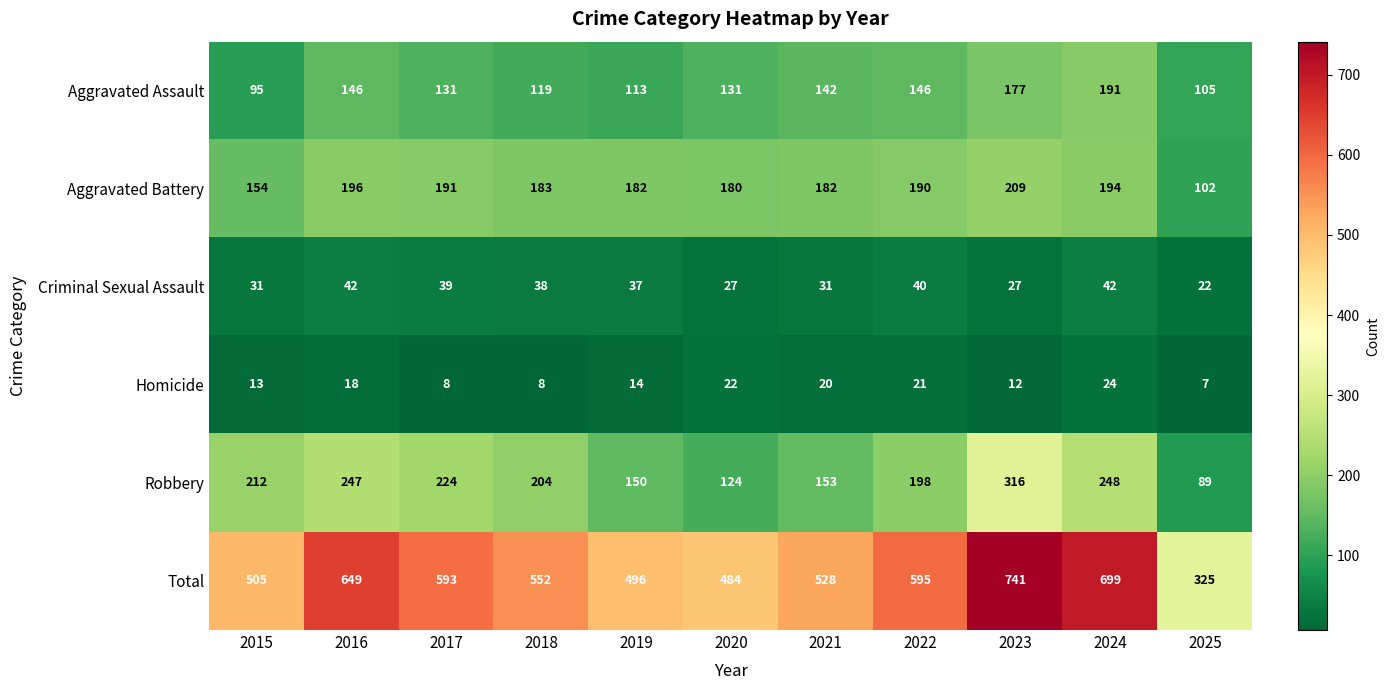

What is the difference between the Homicide values at 2021 and 2018?

12